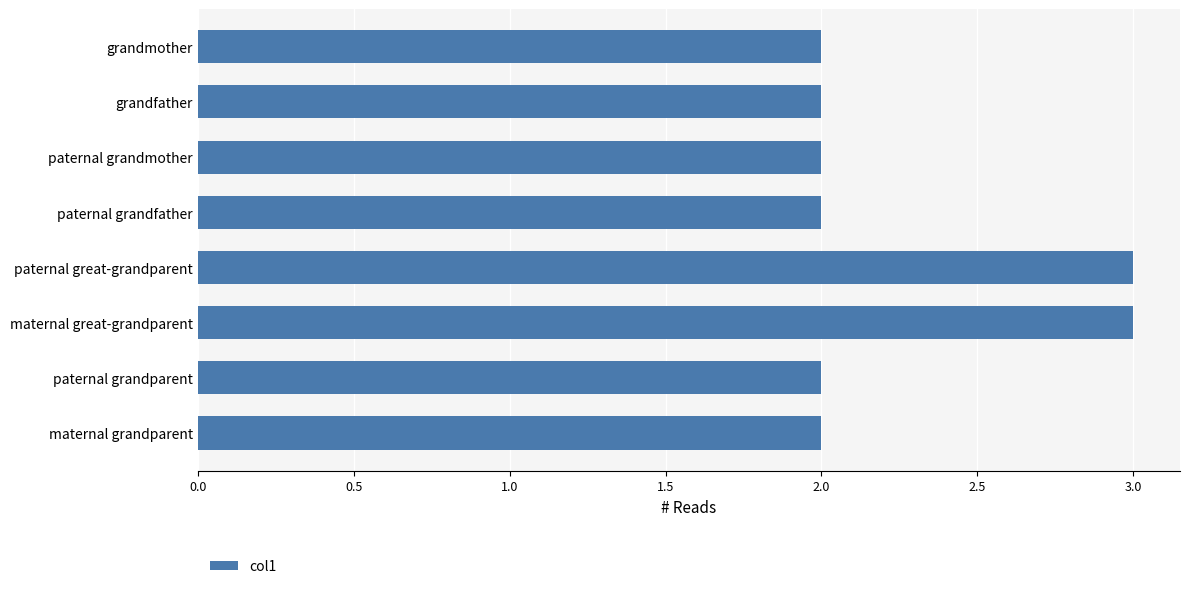

Is it true that the value at maternal grandparent is 2?

True